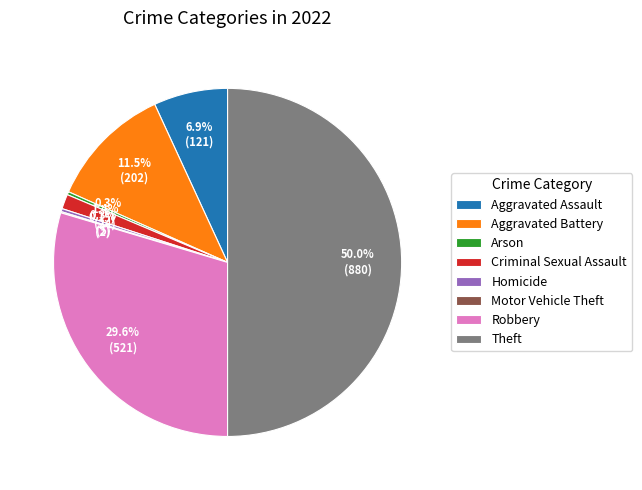

Approximately how many times larger is the value at Aggravated Assault compared to Homicide?

24.2